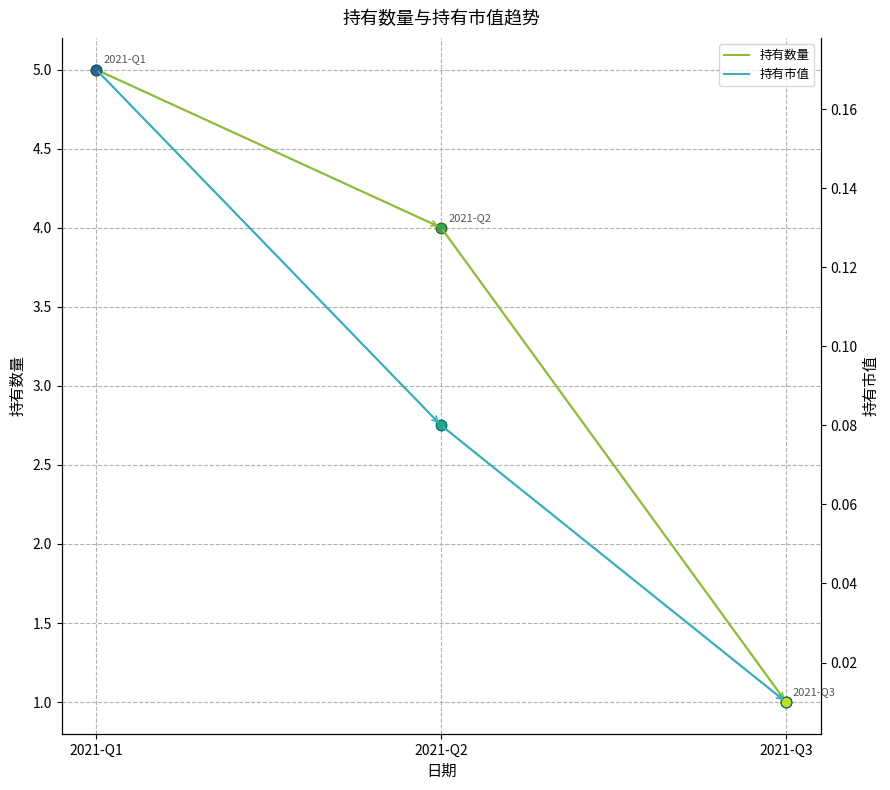

Which series reaches the minimum Y coordinate?

持有市值